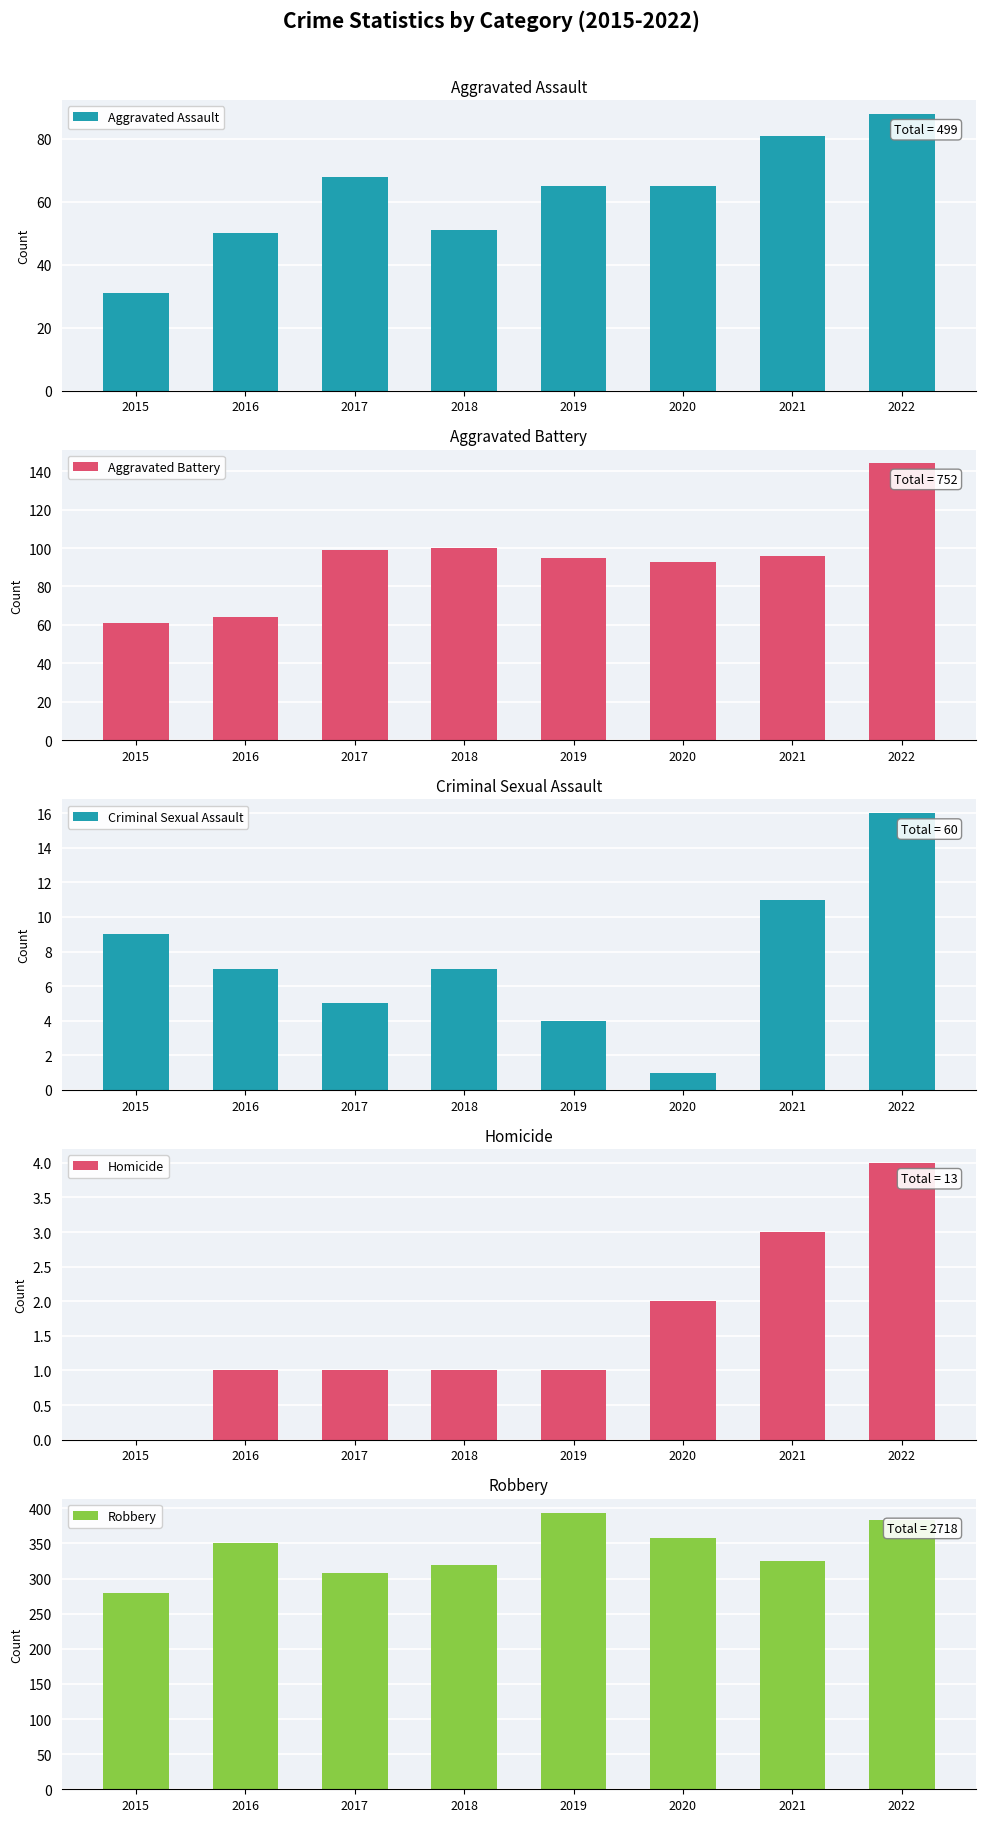

At which category is the sum across all series the highest?

2022